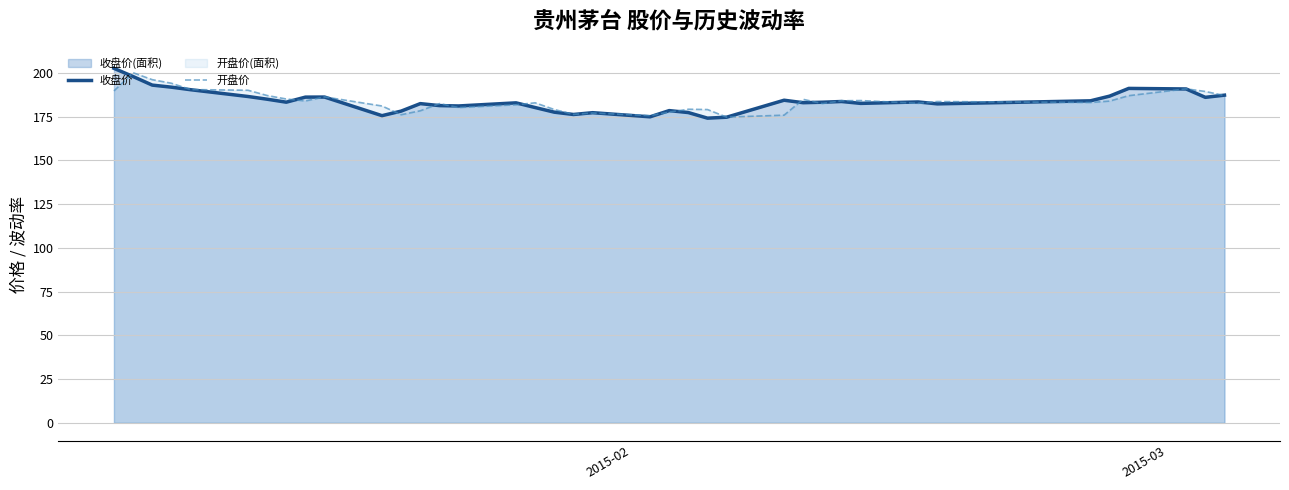

Reading left to right, transcribe all the data shown in this chart.

收盘价: 202.5	197.8	192.9	191.8	190.3	186.4	184.9	183.2	186.1	186.1	175.5	178.1	182.4	181.2	181.0	182.8	180.1	177.5	176.2	177.2	174.8	178.4	177.2	174.1	174.6	184.3	182.9	183.2	183.6	182.5	183.3	182.2	184.0	186.6	191.1	190.7	185.9	187.2
开盘价: 189.6	200.0	196.0	194.0	190.4	190.0	187.0	185.0	183.9	186.2	181.0	176.0	178.3	182.4	180.1	181.7	182.8	179.0	176.2	177.0	175.5	177.5	179.2	179.0	174.6	175.8	184.8	182.4	184.0	184.1	182.5	183.6	183.0	183.8	186.9	190.8	189.3	187.0